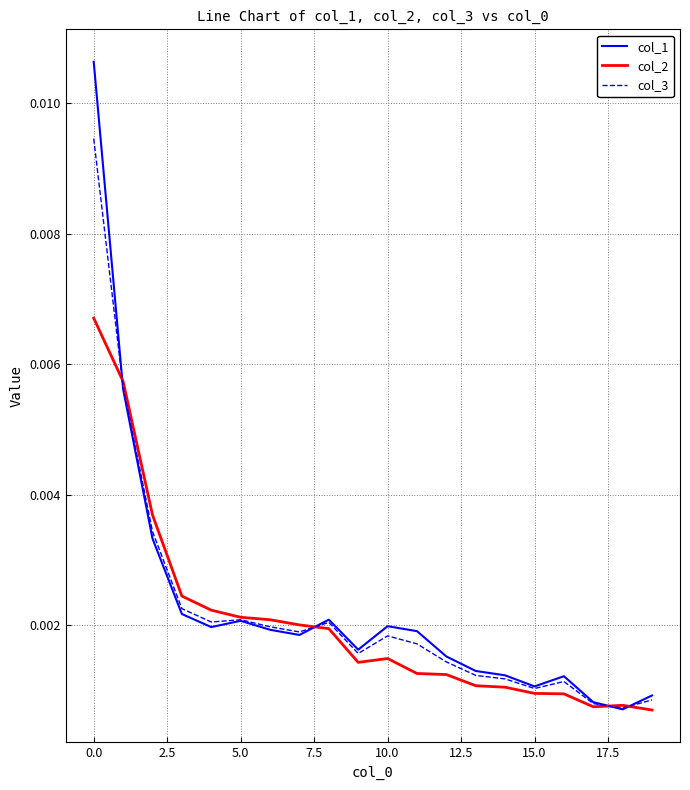

Which series has the largest range (max minus min)?

col_1